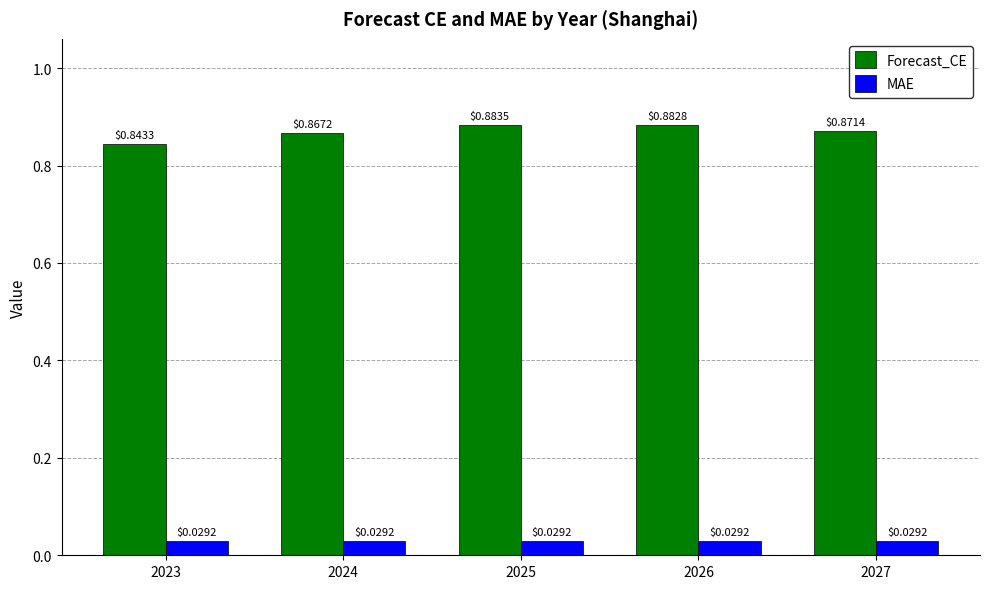

Which series has the widest spread of values?

Forecast_CE